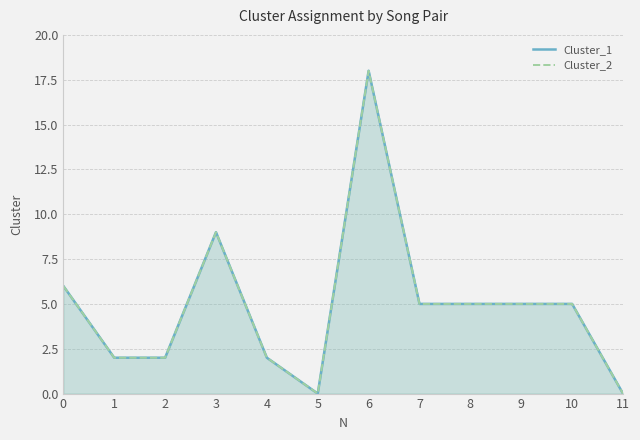

At how many categories does at least one series exceed 6?

2